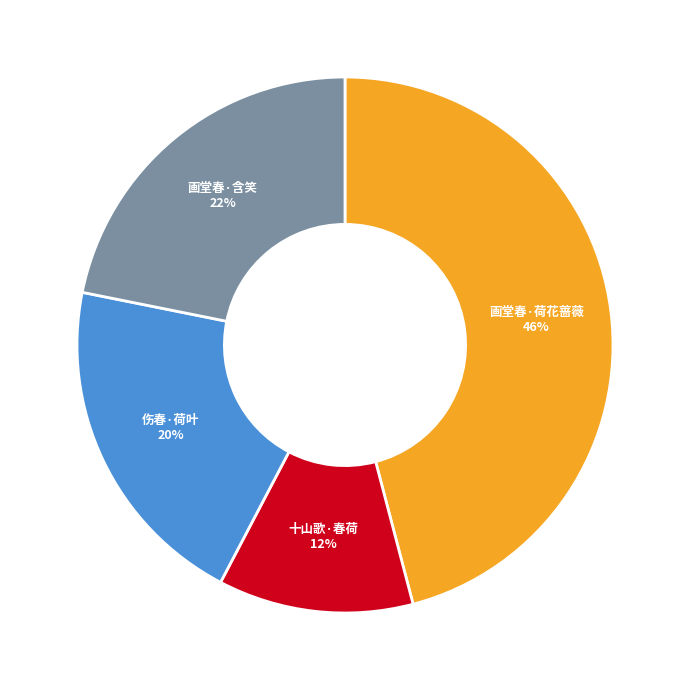

Is there a majority slice in this chart?

No